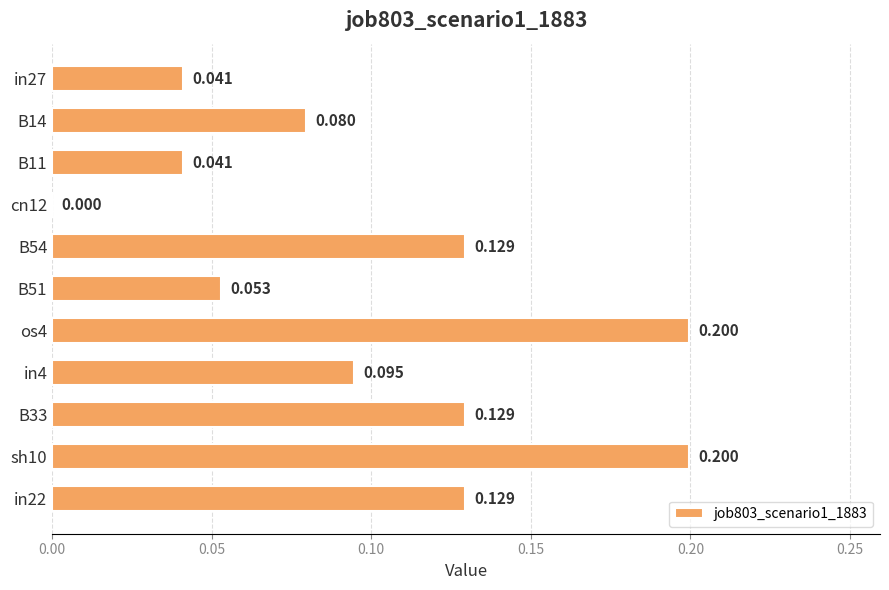

How many distinct data groups are displayed?

1